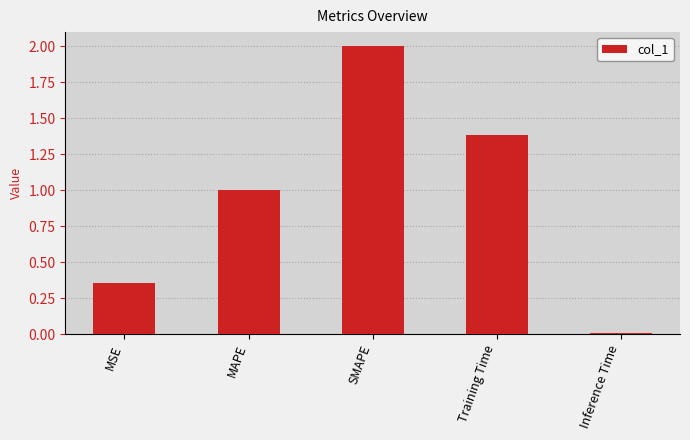

What is the label of the 4th bar from the right?

MAPE